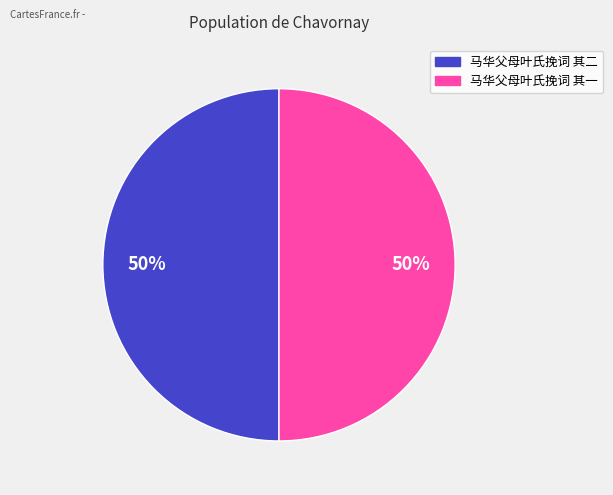

Do 马华父母叶氏挽词 其二 and 马华父母叶氏挽词 其一 together represent more than half of the pie?

Yes